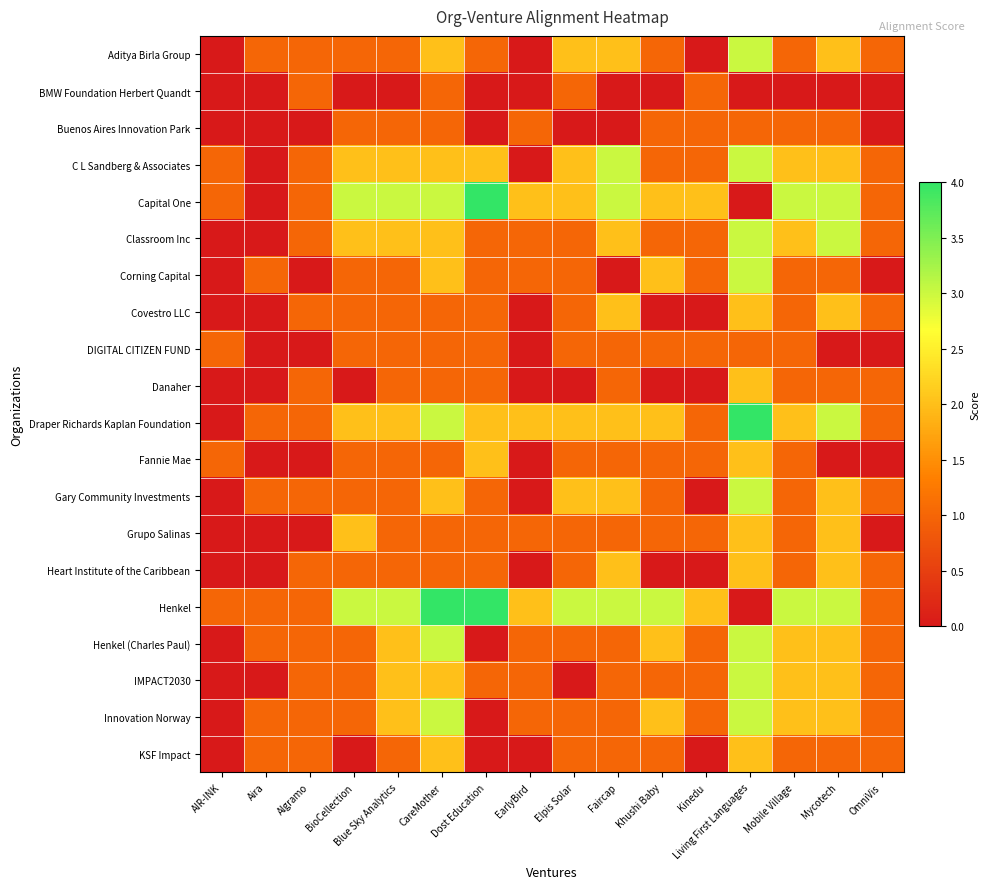

Which series has the largest total across all categories?

Henkel